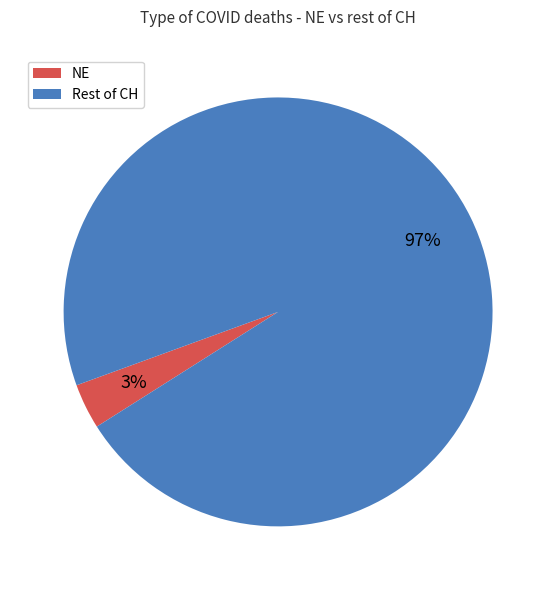

Do NE and Rest of CH together represent more than half of the pie?

Yes